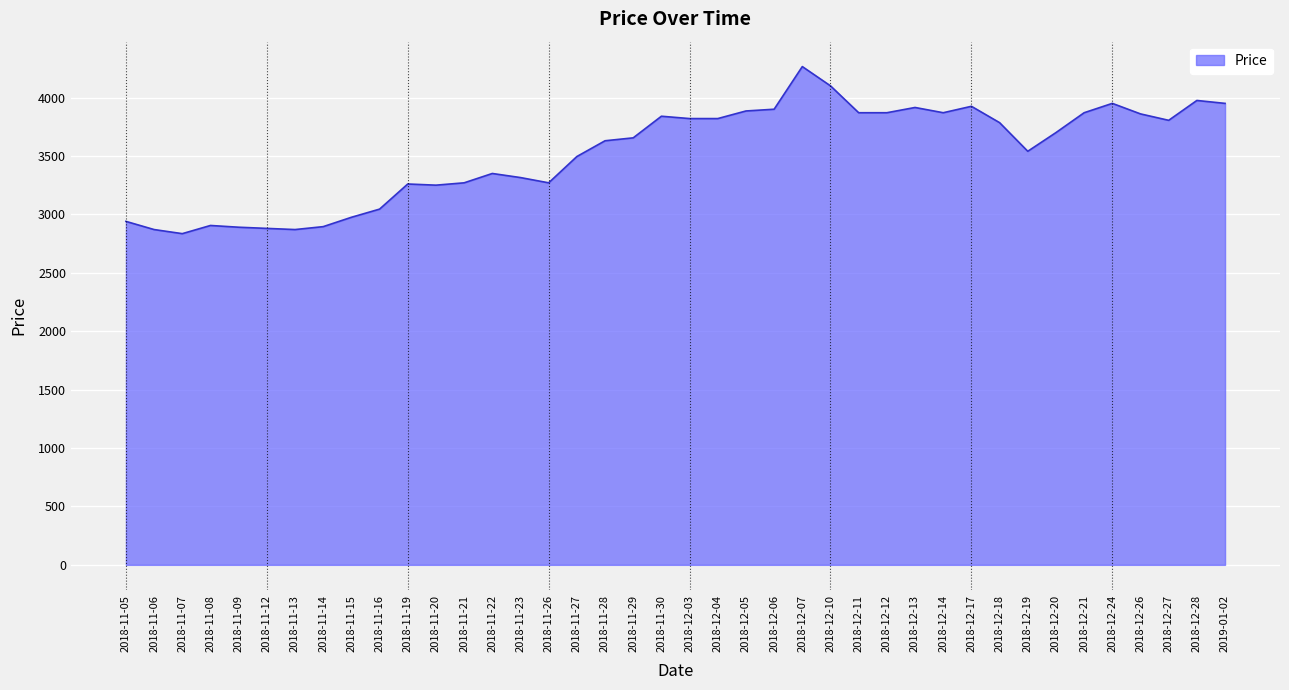

What is the ratio of the value at 2018-11-22 to the value at 2018-11-05?

1.1